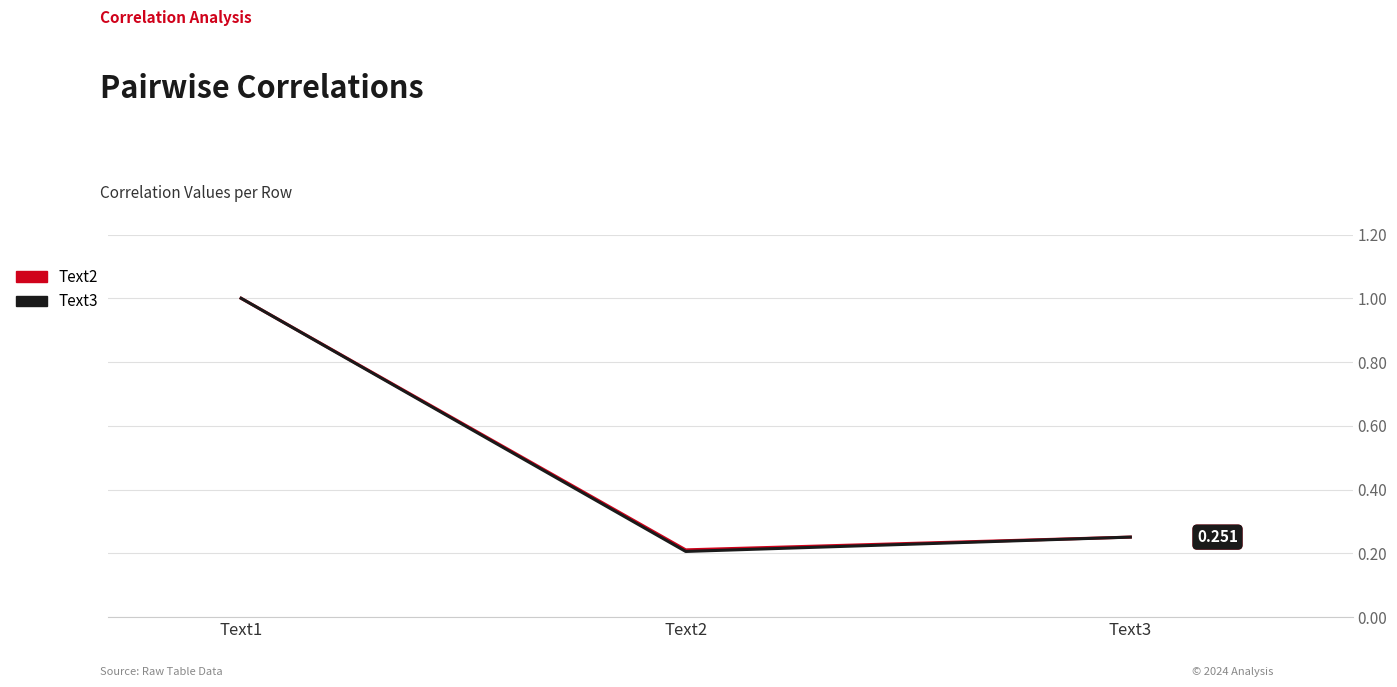

Is the value of Text2 at Text3 greater than the value of Text3 at Text1?

No